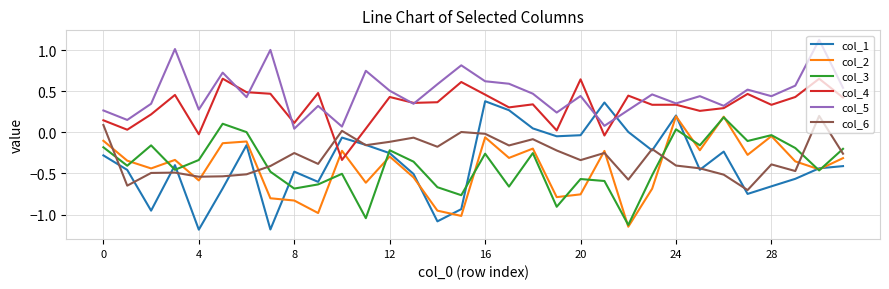

What is the maximum value shown in the chart?

1.1